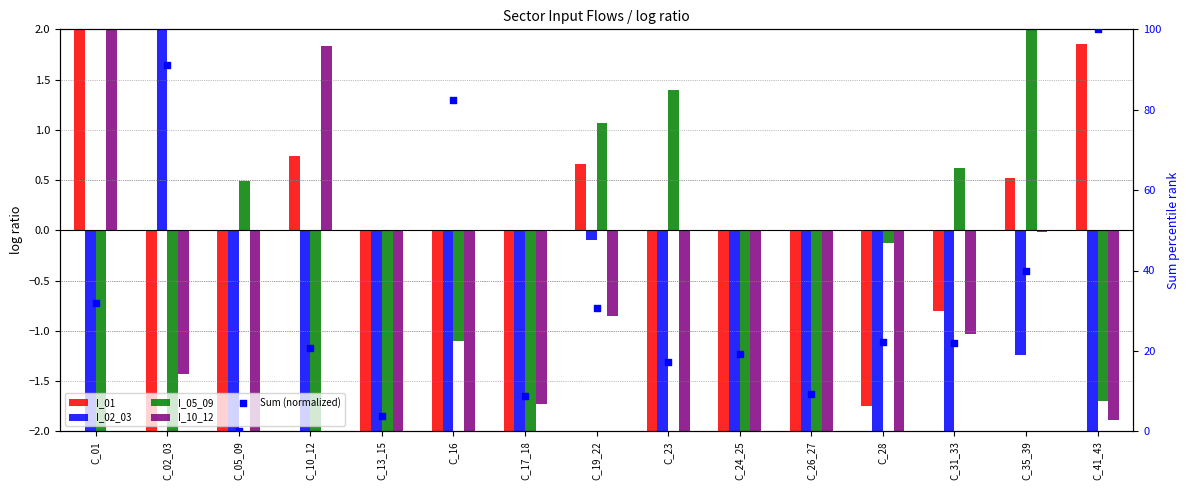

Which series reaches the minimum Y coordinate?

I_01